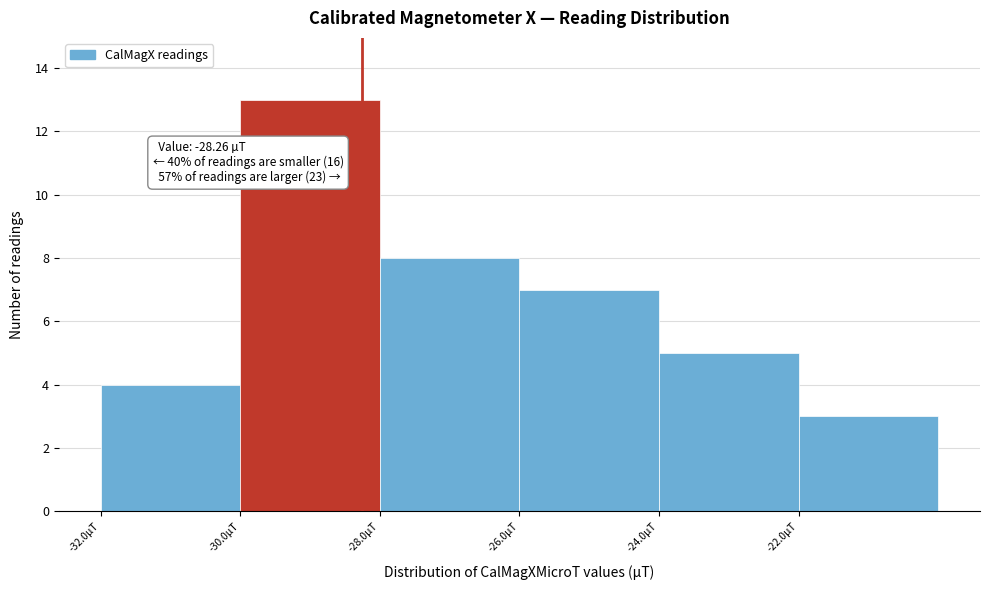

Which range on the x-axis has the tallest bar?

-30 to -28